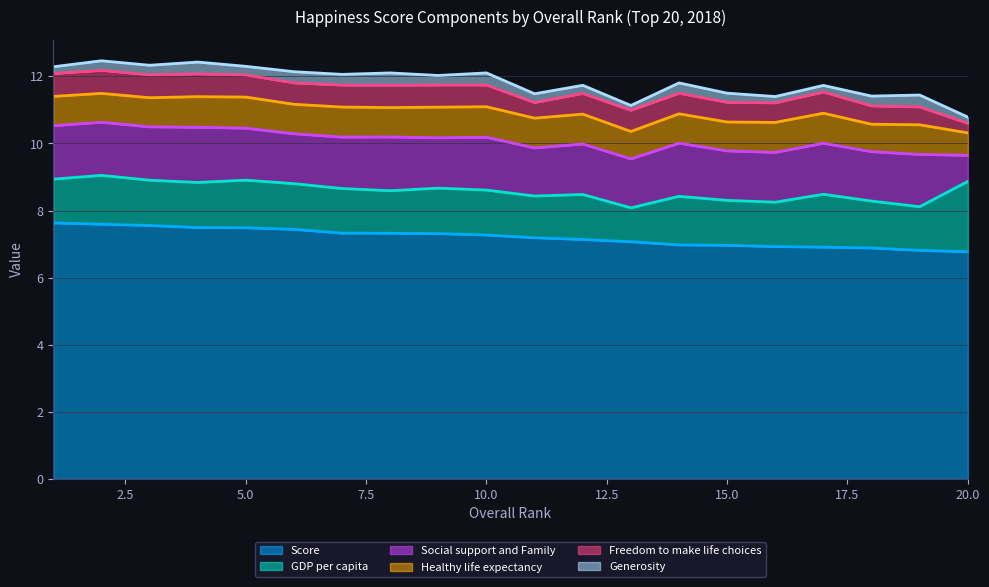

Is the value of Generosity at 15 greater than the value of Social support and Family at 17?

No